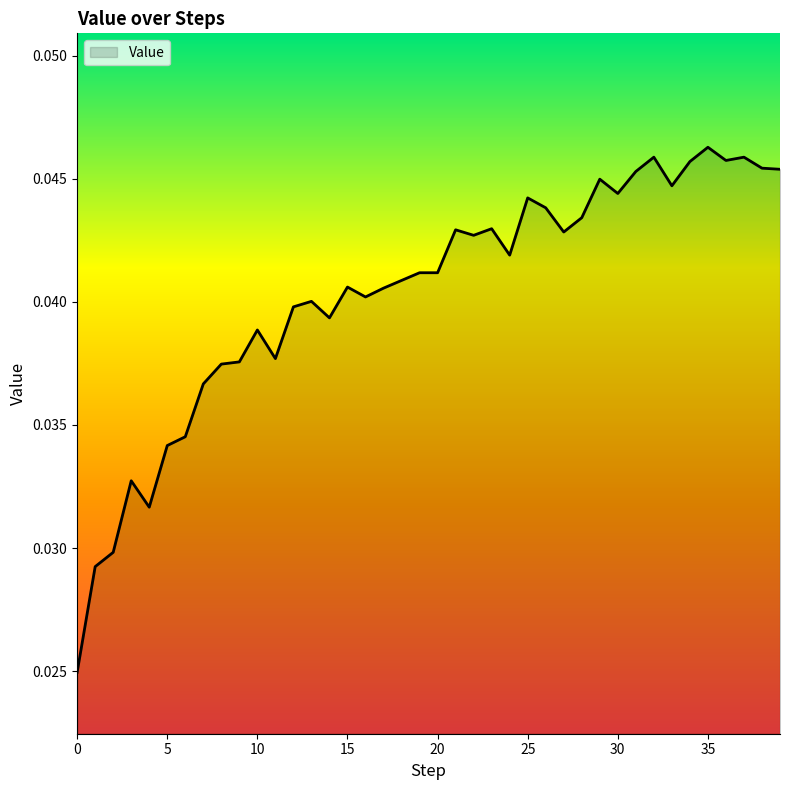

At which category does the data reach its first local valley?

4